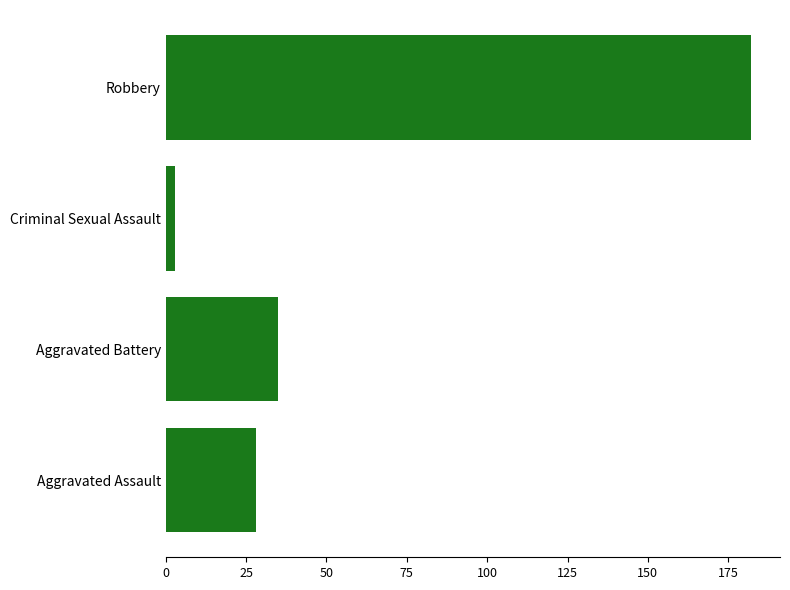

Rank the categories by value from lowest to highest.

Criminal Sexual Assault, Aggravated Assault, Aggravated Battery, Robbery